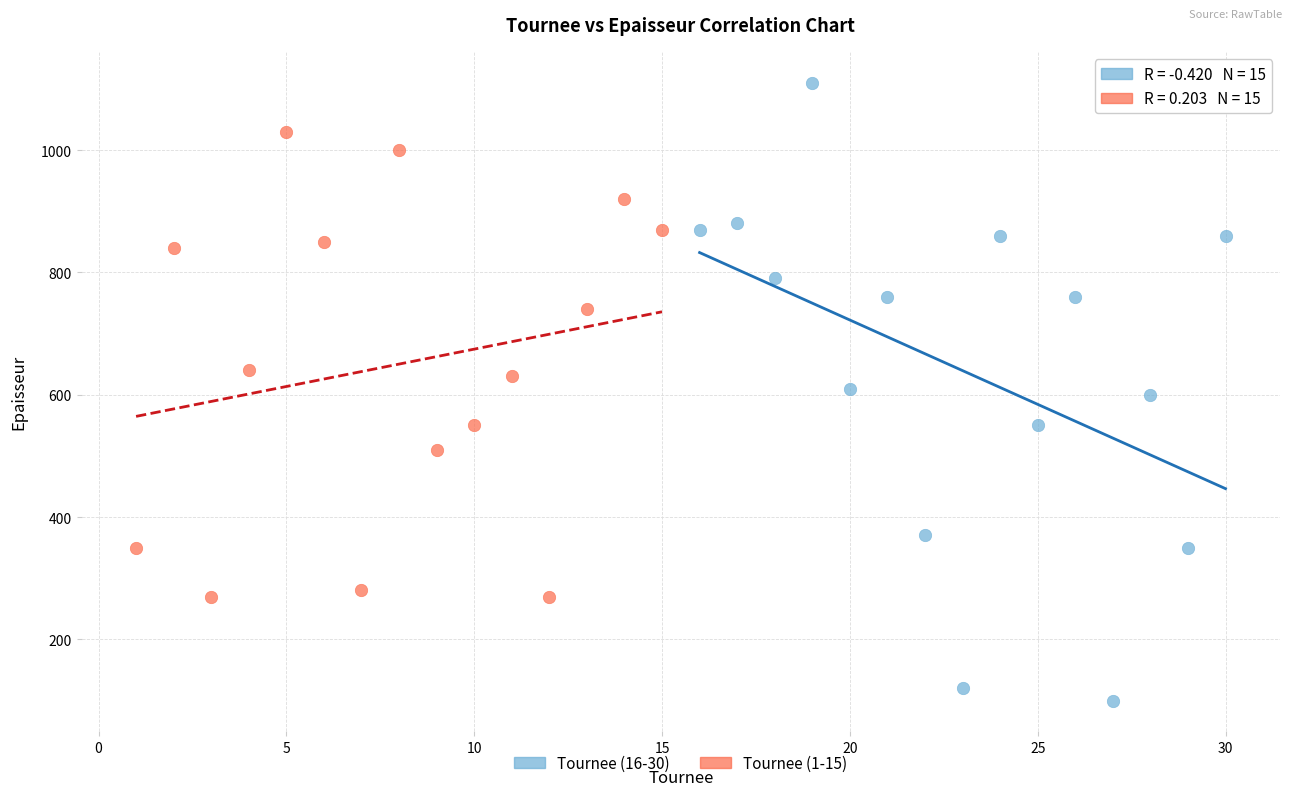

Which series has the largest Y range (max minus min)?

Tournee (16-30)